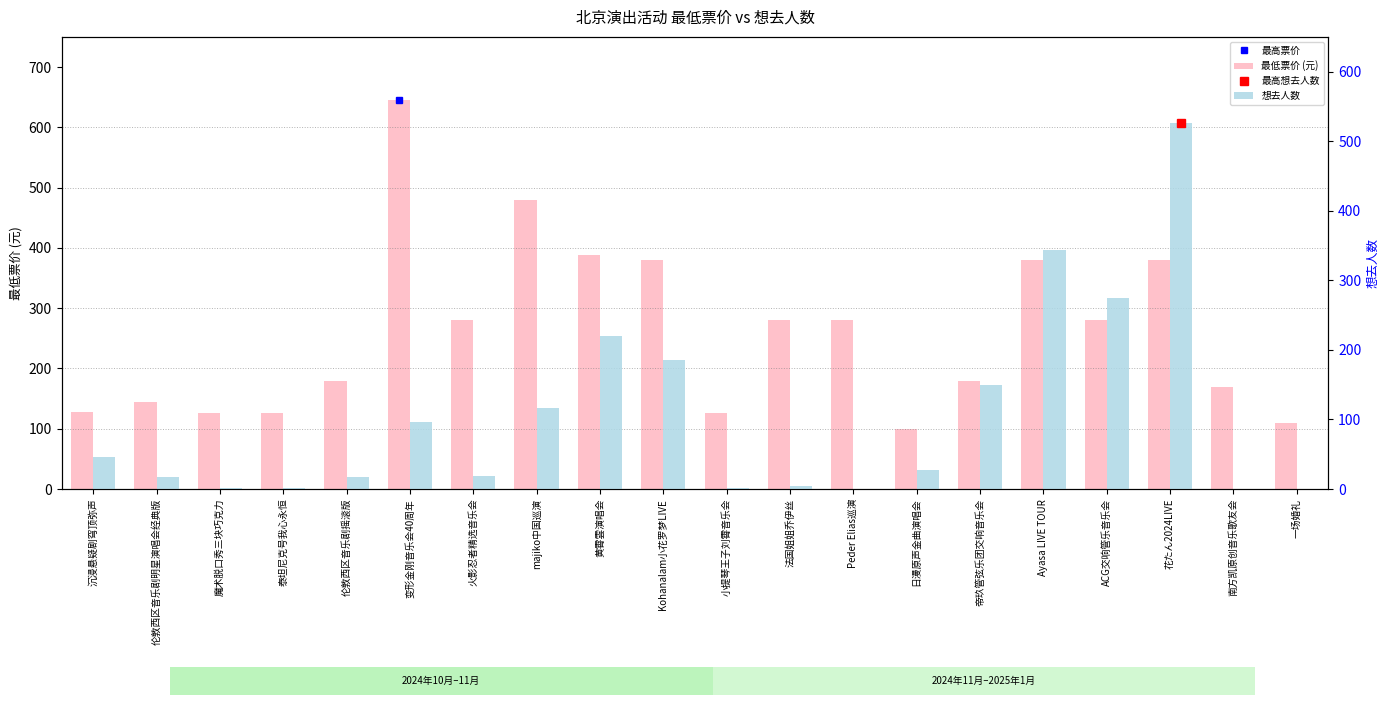

Reading left to right, transcribe all the data shown in this chart.

最低票价 (元): 128	144	126	126	180	646	280	480	388	380	126	280	280	100	180	380	280	380	170	110
想去人数: 46	18	2	2	17	96	19	117	220	185	1	4	0	28	150	343	274	526	0	0